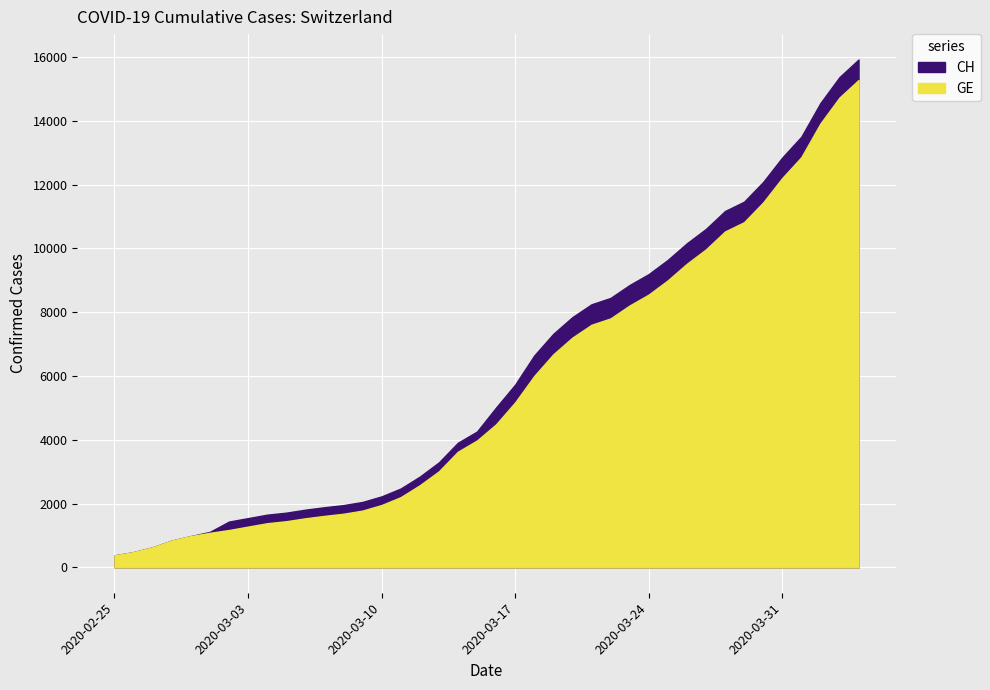

What are all the series names shown in the legend?

CH, GE